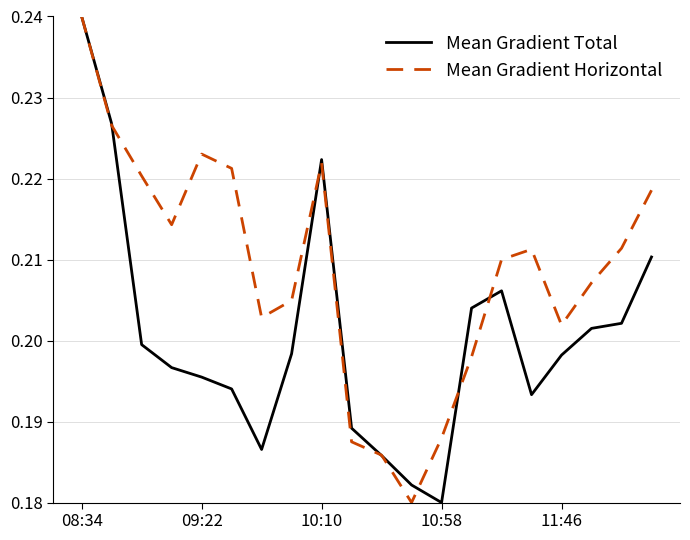

Which series has the largest total across all categories?

Mean Gradient Horizontal